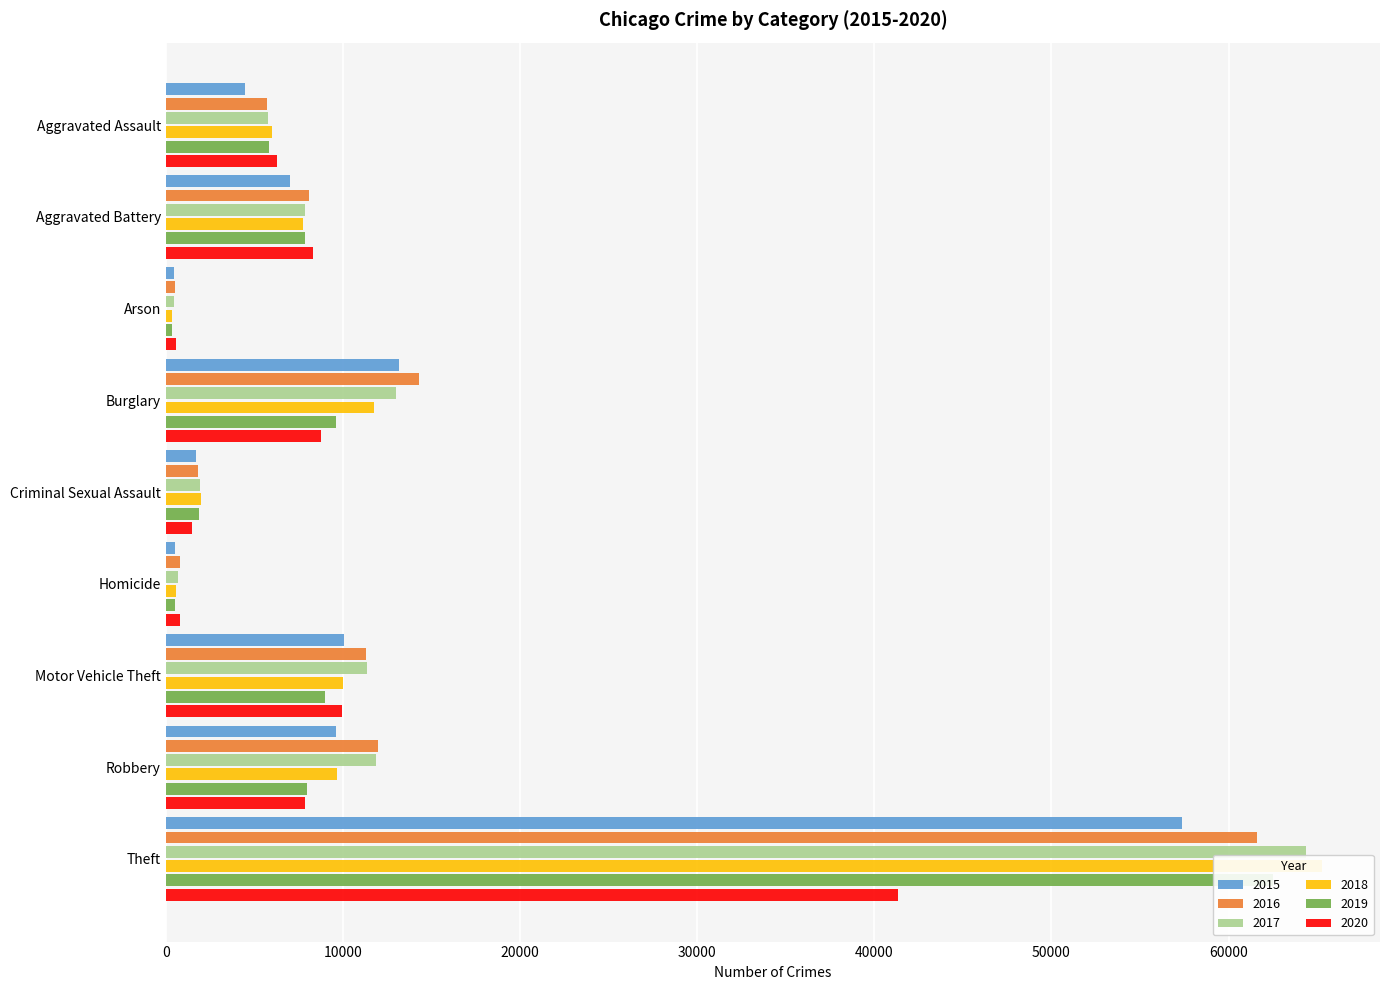

At which label does 2019 reach its minimum?

Arson